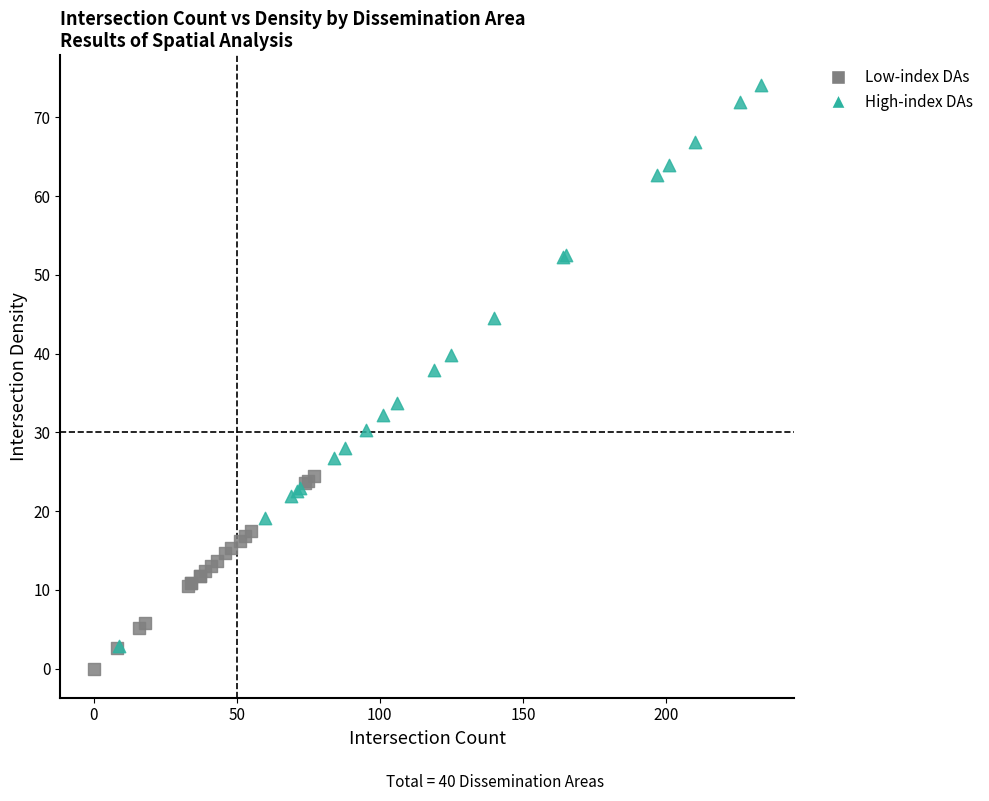

Which series has the largest Y range (max minus min)?

High-index DAs